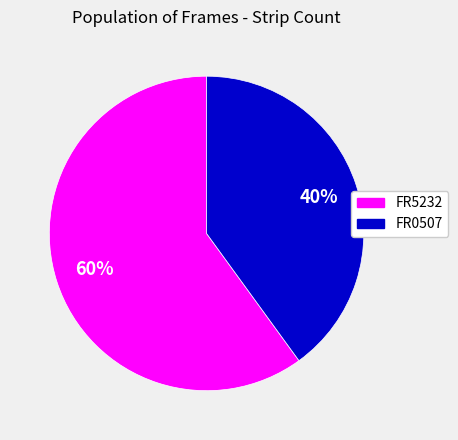

Which category has the biggest portion of the pie?

FR5232